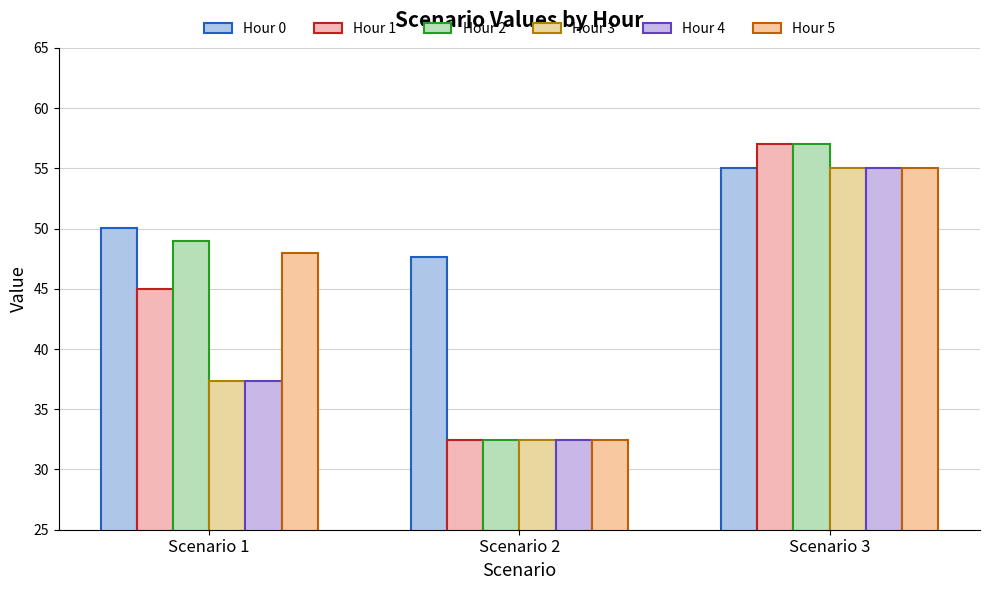

What are all the series names shown in the legend?

Hour 0, Hour 1, Hour 2, Hour 3, Hour 4, Hour 5